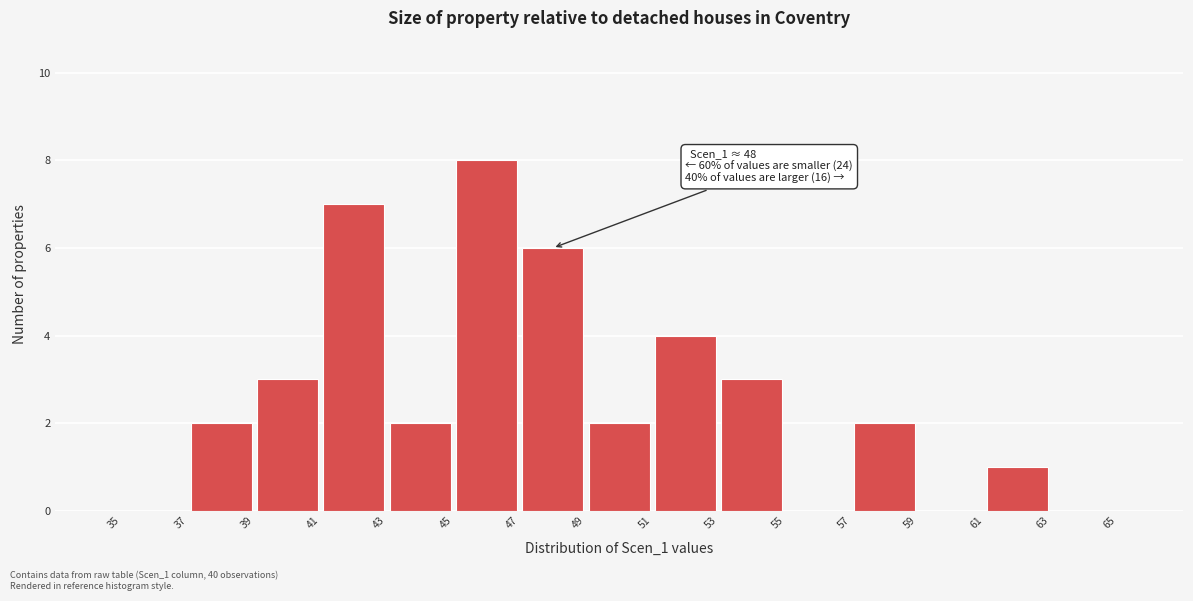

Which range on the x-axis has the tallest bar?

45 to 47